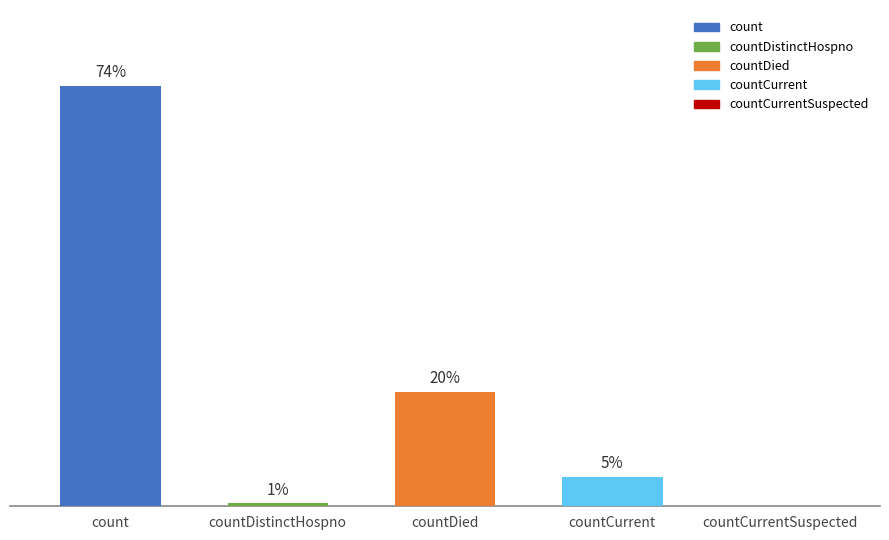

True or false: the data shows 2795 at countDied.

True